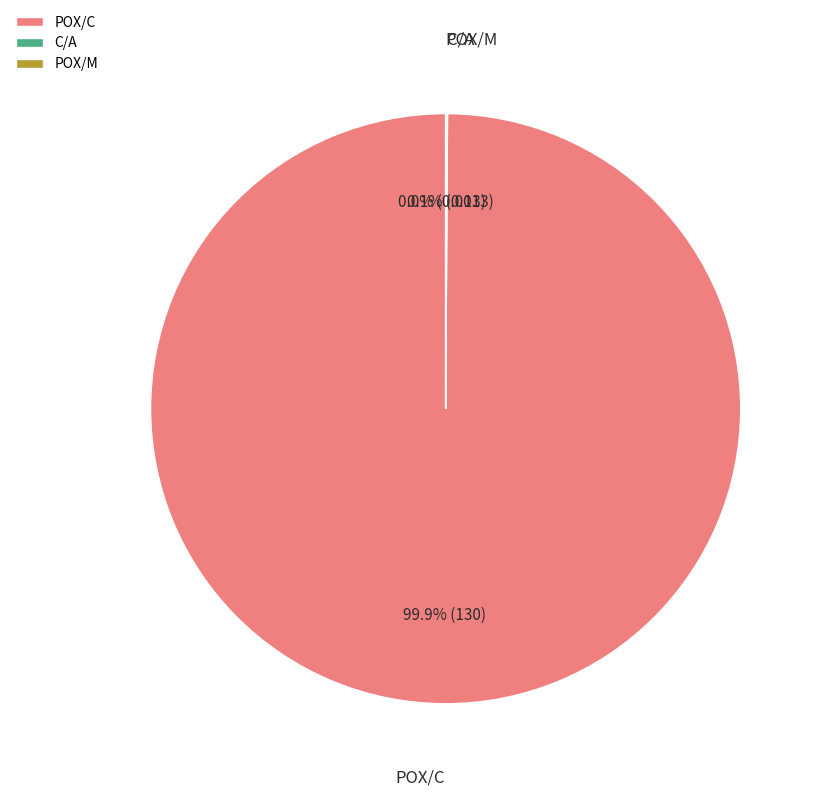

Does POX/C account for over 50% of the chart?

Yes